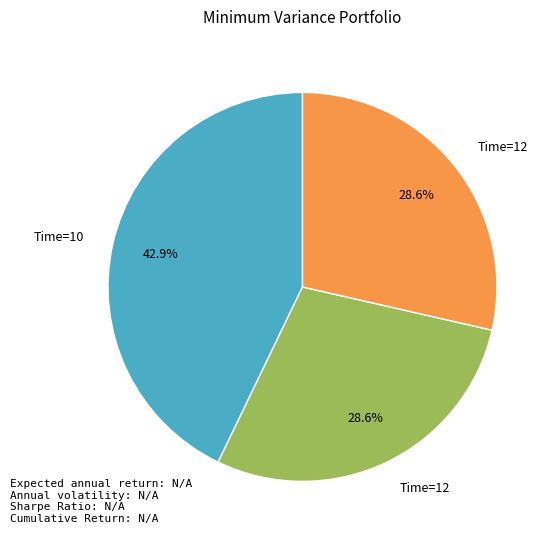

Is there a majority slice in this chart?

No